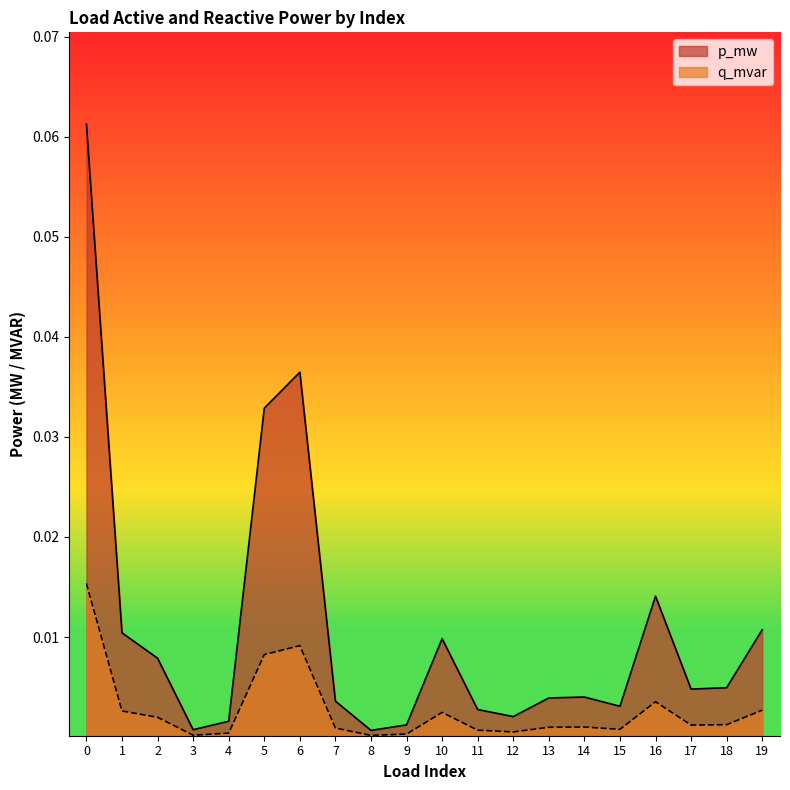

Reading left to right, transcribe all the data shown in this chart.

p_mw: 0=0.1	1=0.0	2=0.0	3=0.0	4=0.0	5=0.0	6=0.0	7=0.0	8=0.0	9=0.0	10=0.0	11=0.0	12=0.0	13=0.0	14=0.0	15=0.0	16=0.0	17=0.0	18=0.0	19=0.0
q_mvar: 0=0.0	1=0.0	2=0.0	3=0.0	4=0.0	5=0.0	6=0.0	7=0.0	8=0.0	9=0.0	10=0.0	11=0.0	12=0.0	13=0.0	14=0.0	15=0.0	16=0.0	17=0.0	18=0.0	19=0.0